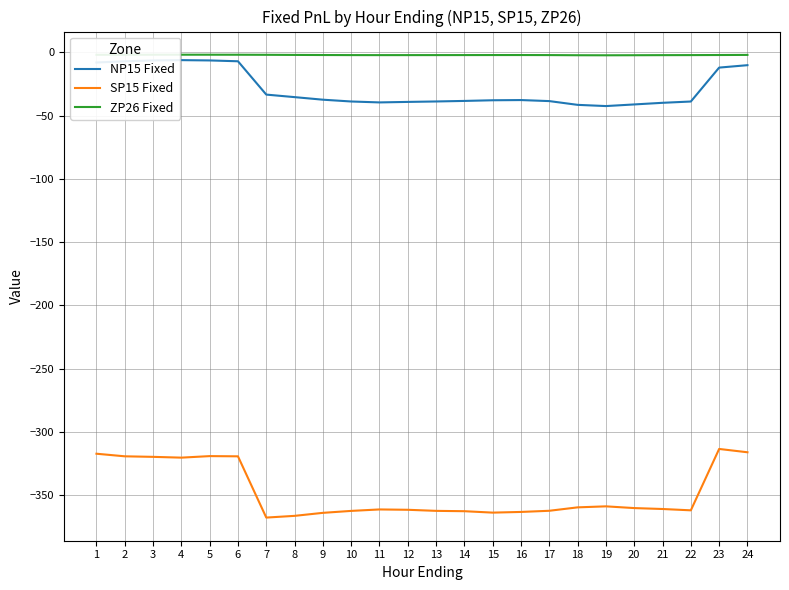

What is the difference between the maximum and minimum values in the SP15 Fixed series?

54.3